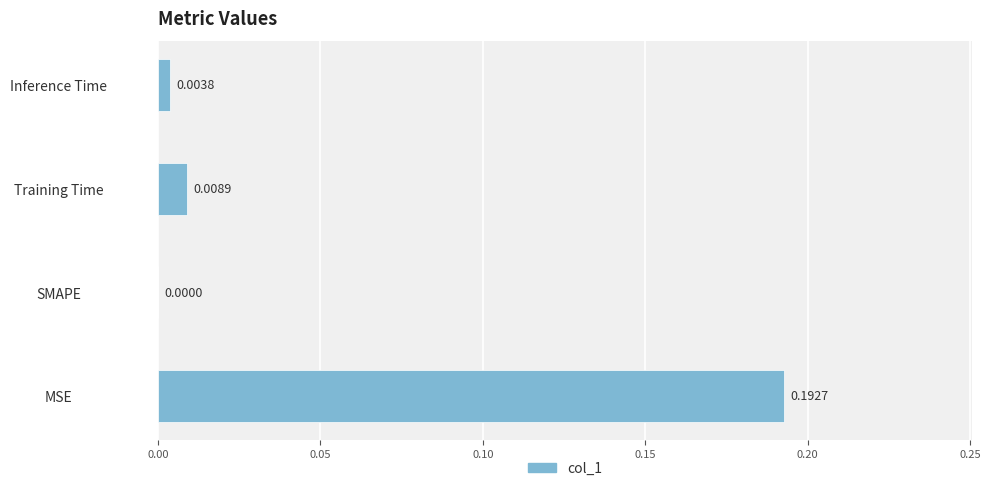

Which category has the highest value across all series?

MSE